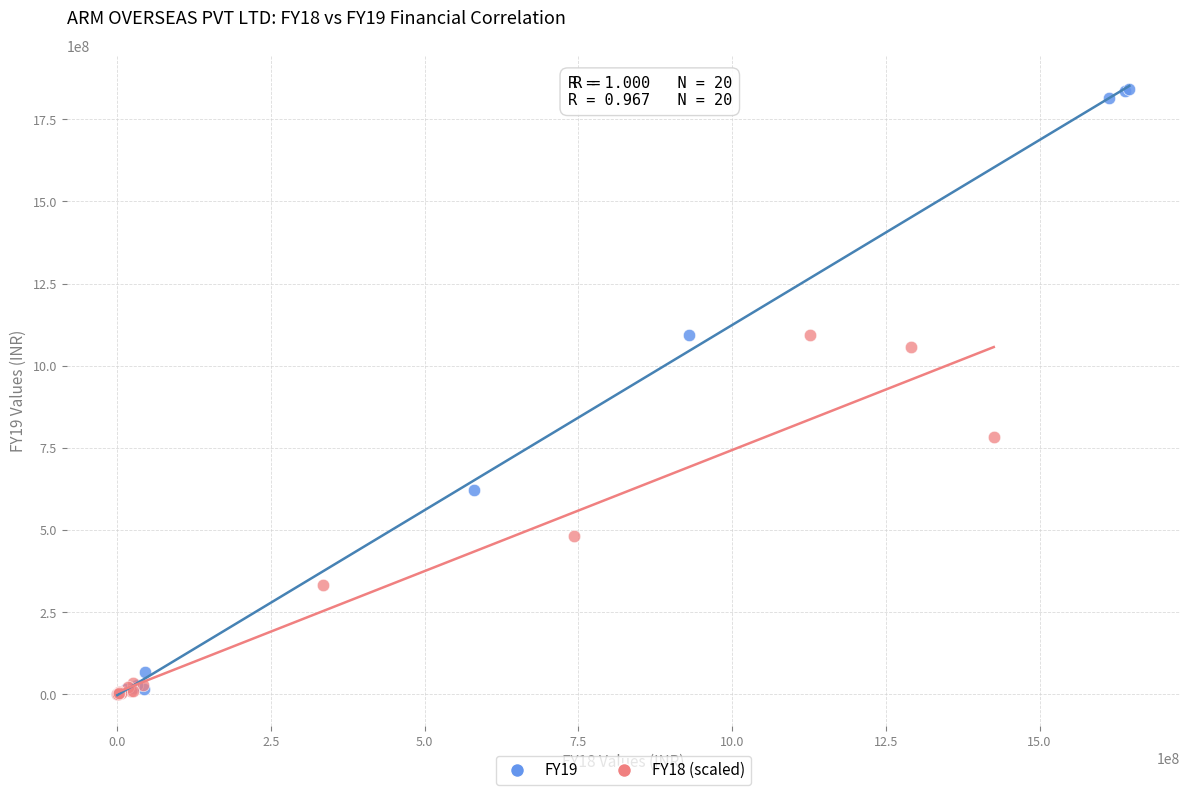

What are all the series names shown in the legend?

FY19, FY18 (scaled)